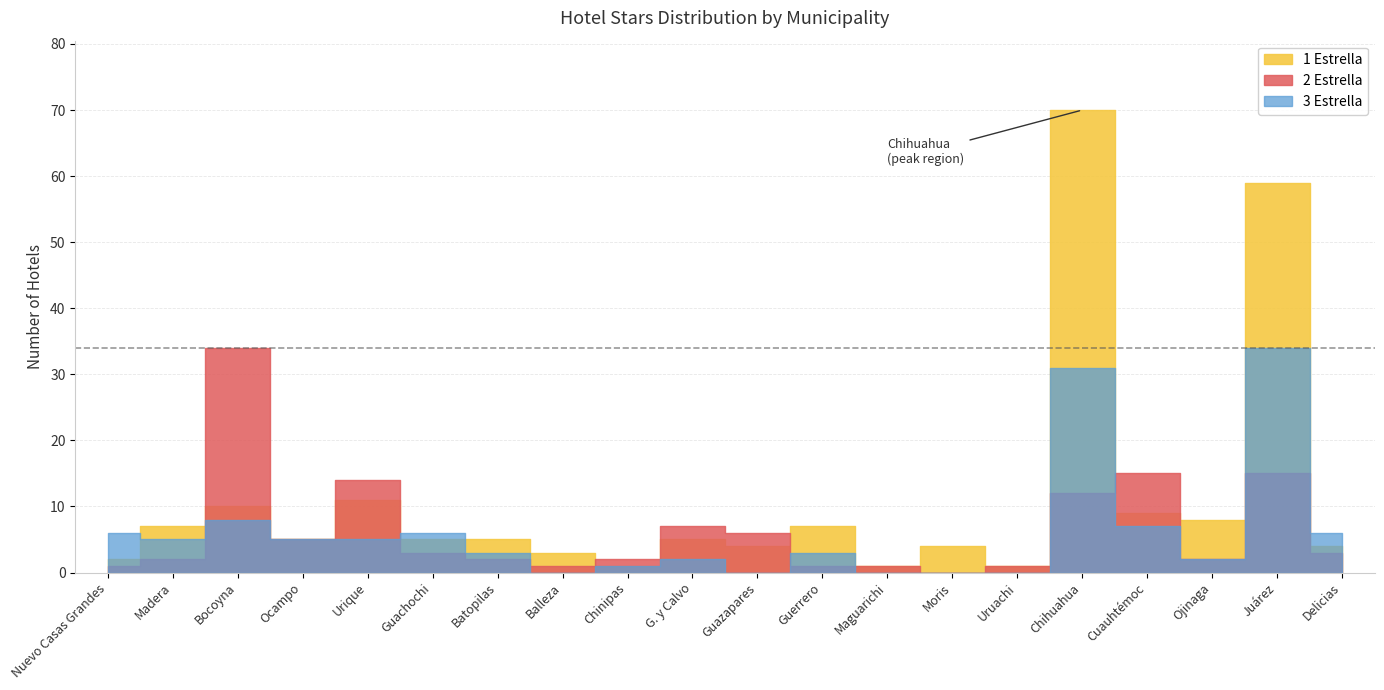

What is the difference between the maximum and minimum values in the 1 Estrella series?

69